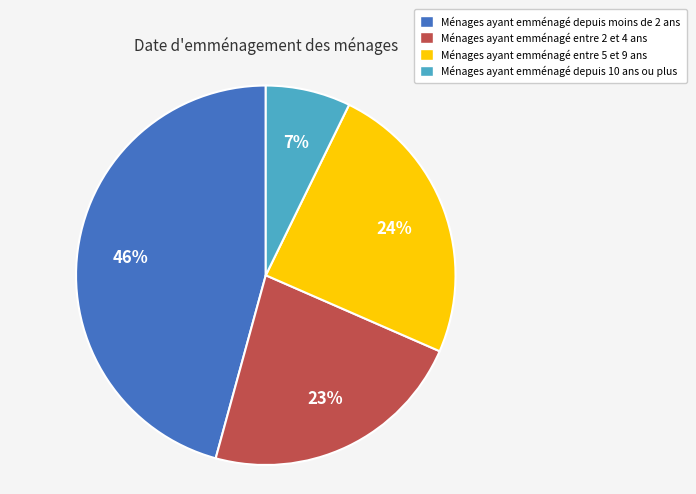

To the nearest percent, what portion does Ménages ayant emménagé depuis 10 ans ou plus represent?

7%